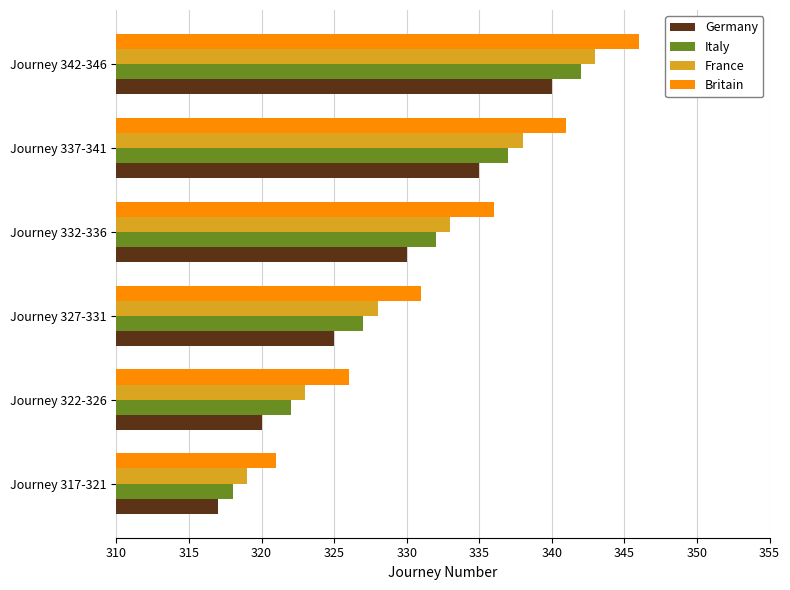

Count the Britain values in the range 326 to 341.

4